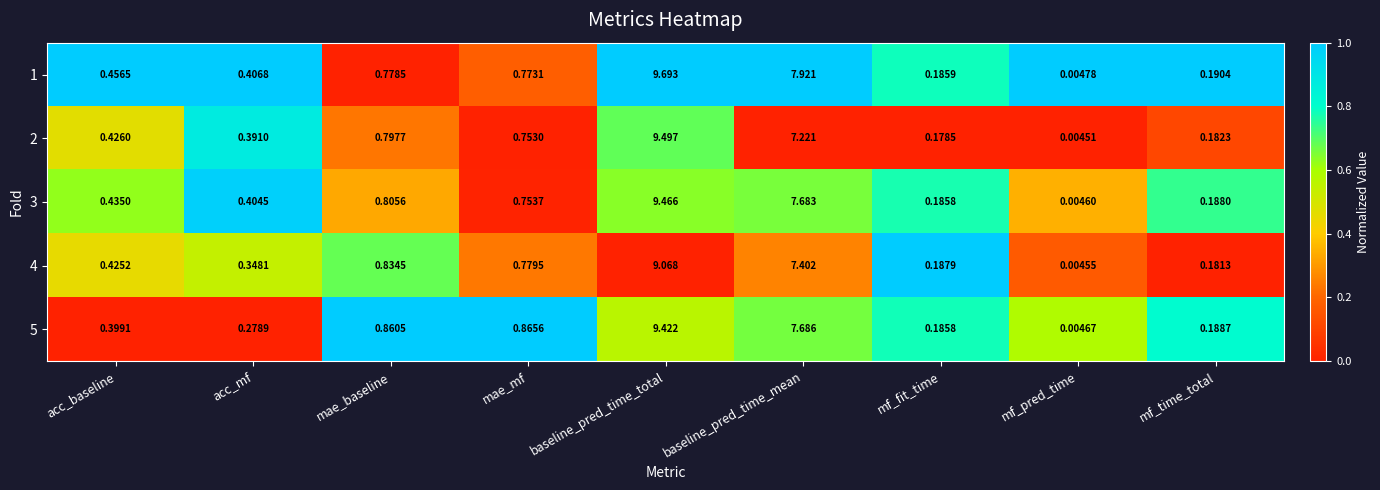

At which label is 4 closest to 4?

mae_baseline